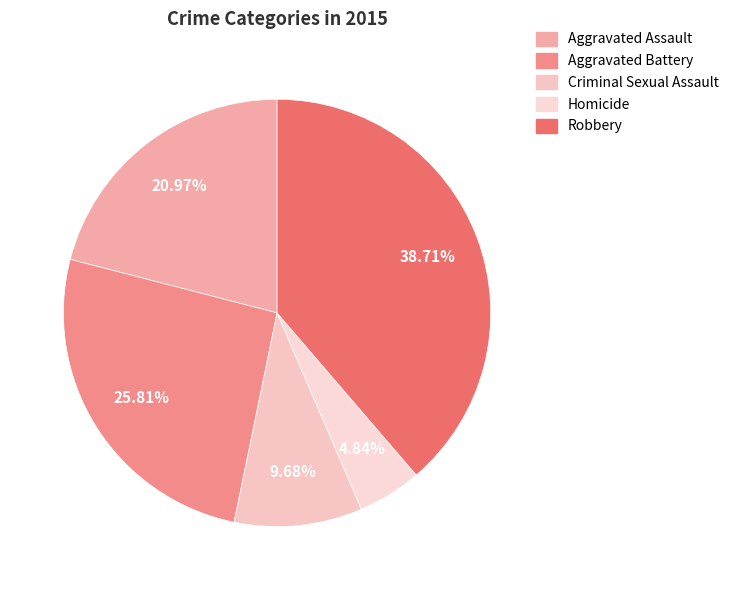

What is the ratio of the value at Homicide to the value at Aggravated Assault?

0.2